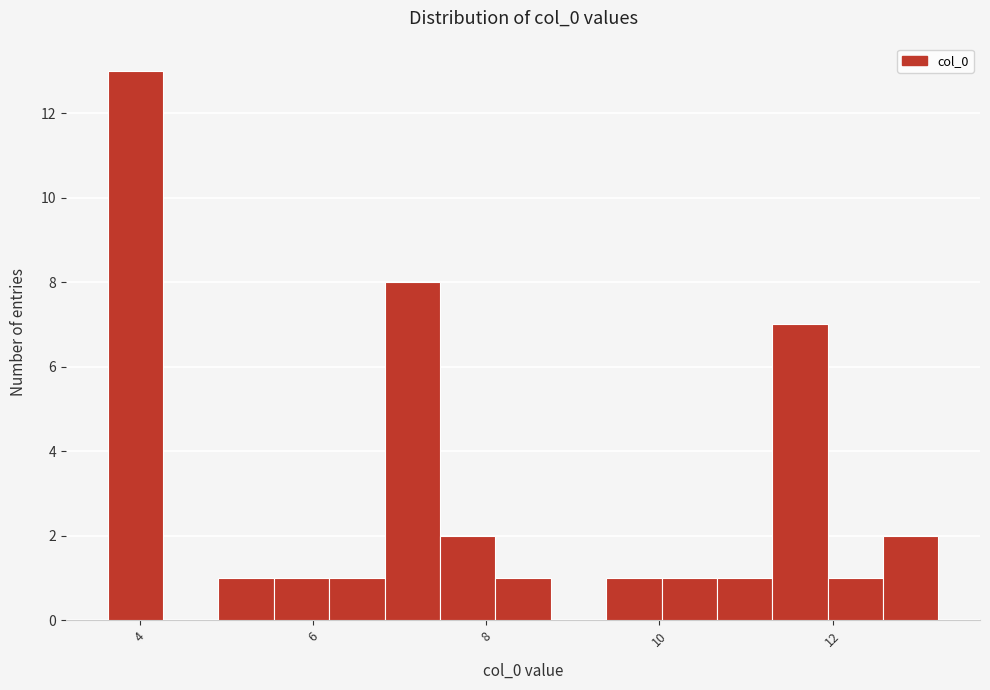

Around what value on the x-axis is the tallest bar? Give the approximate position of its centre, as read against the axis.

4.0